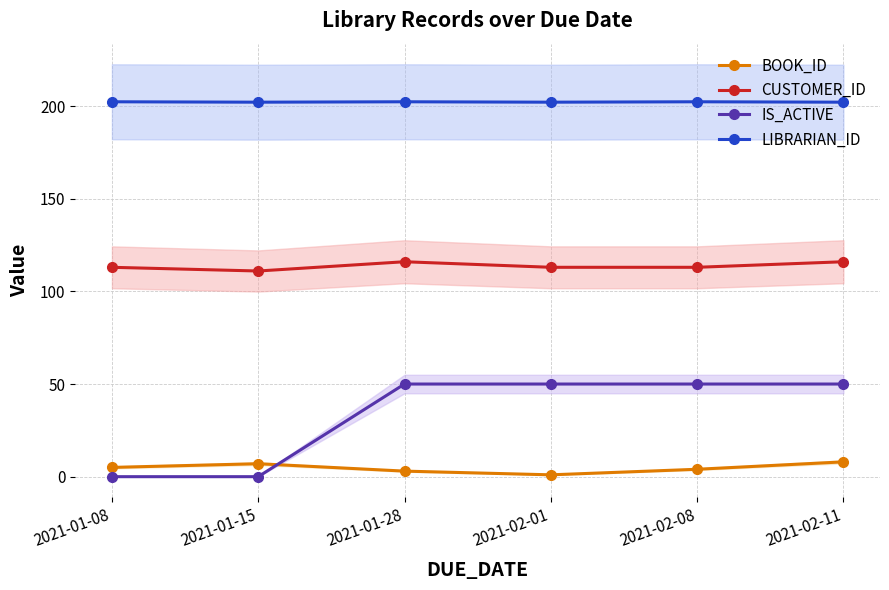

What position from the right is 2021-02-11?

1